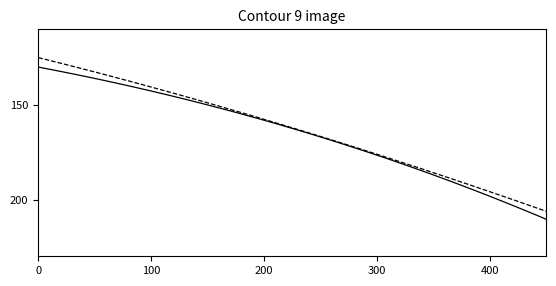

What is the smallest value displayed?

125.0